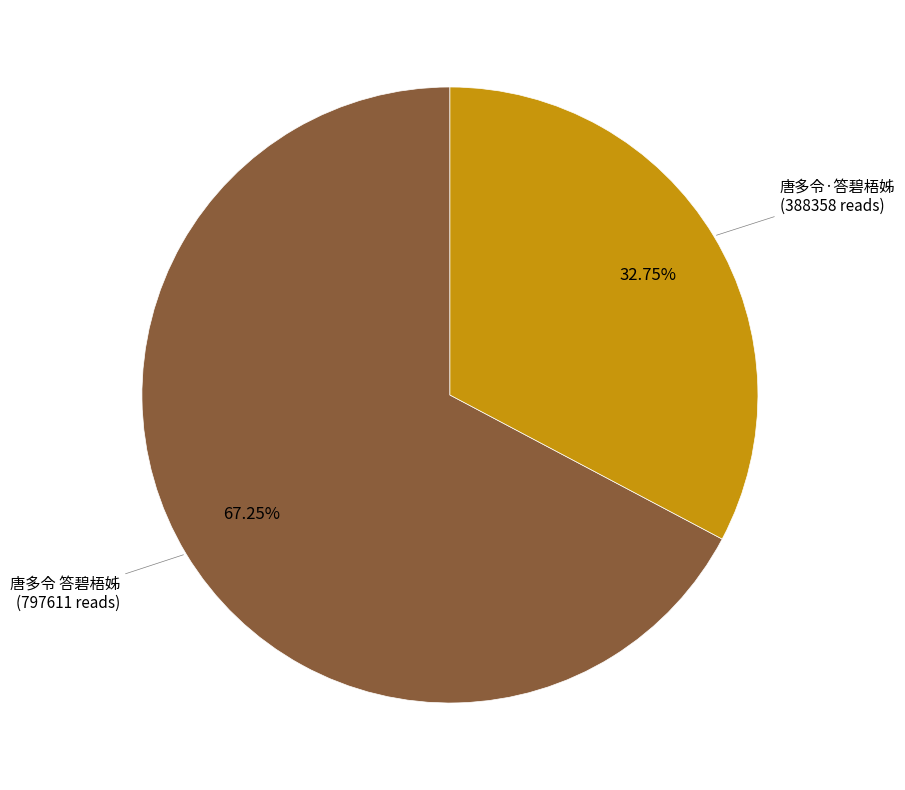

Is there a majority slice in this chart?

Yes